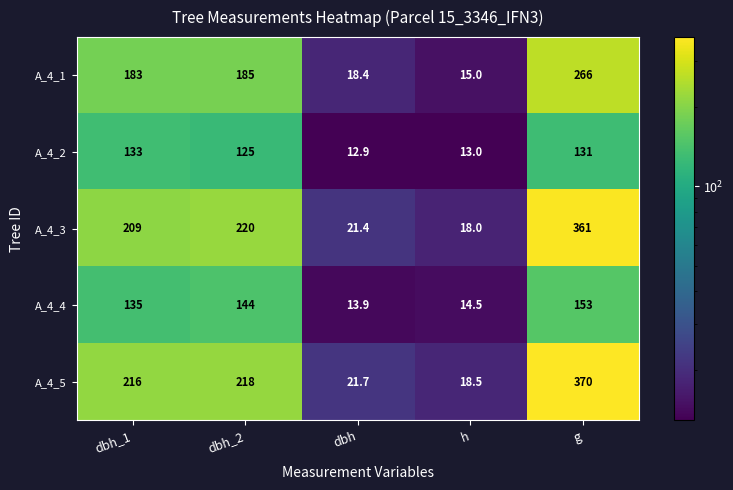

True or false: A_4_4 has a value of 24.1 at dbh.

False